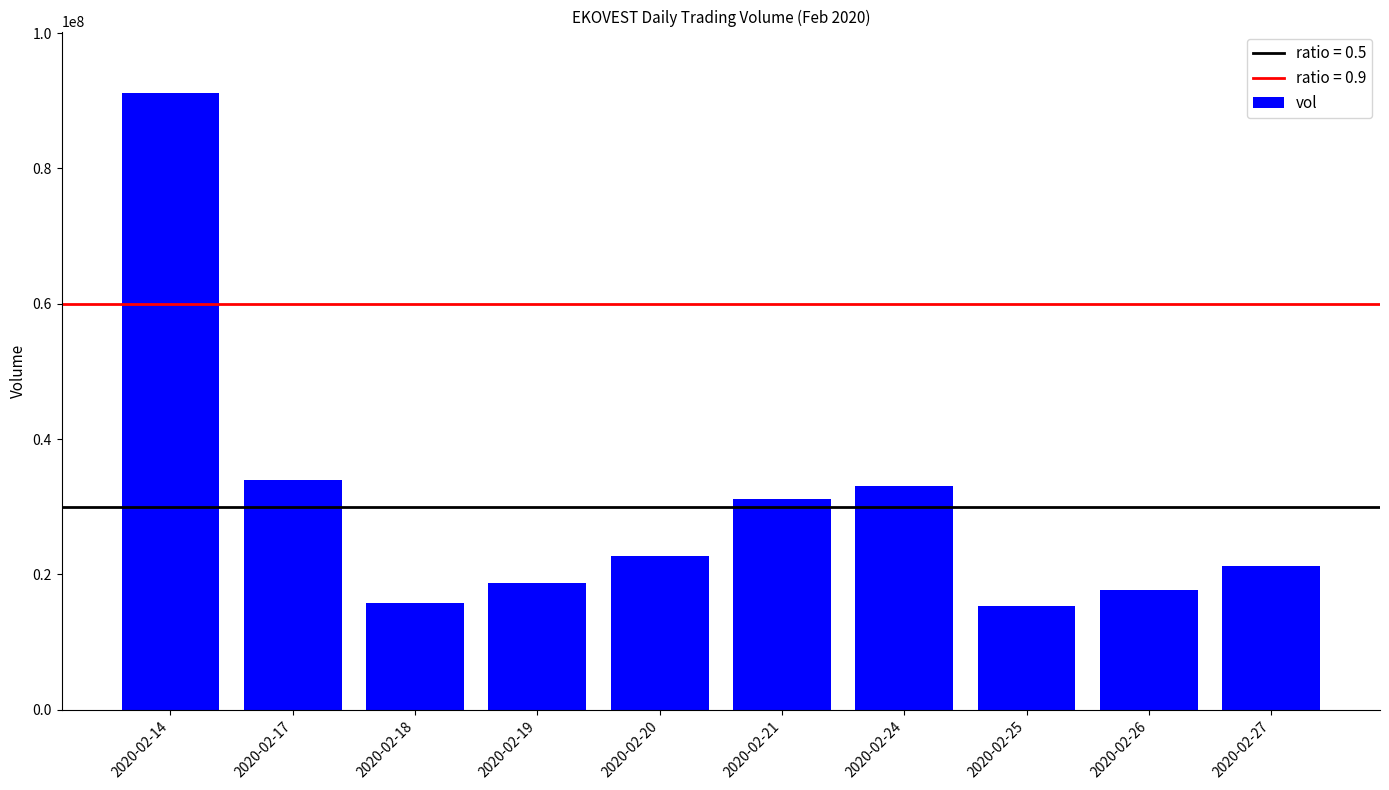

What is the sum of all values?

301070000